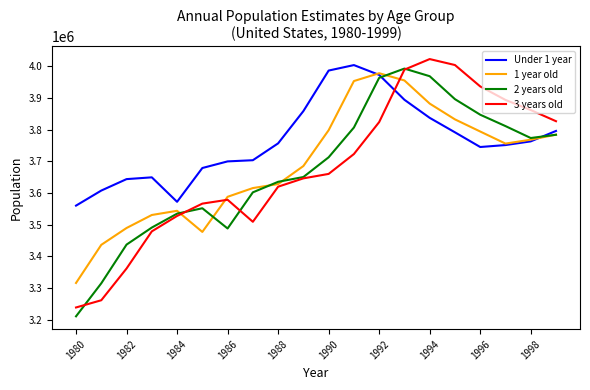

What is the smallest value displayed?

3210169